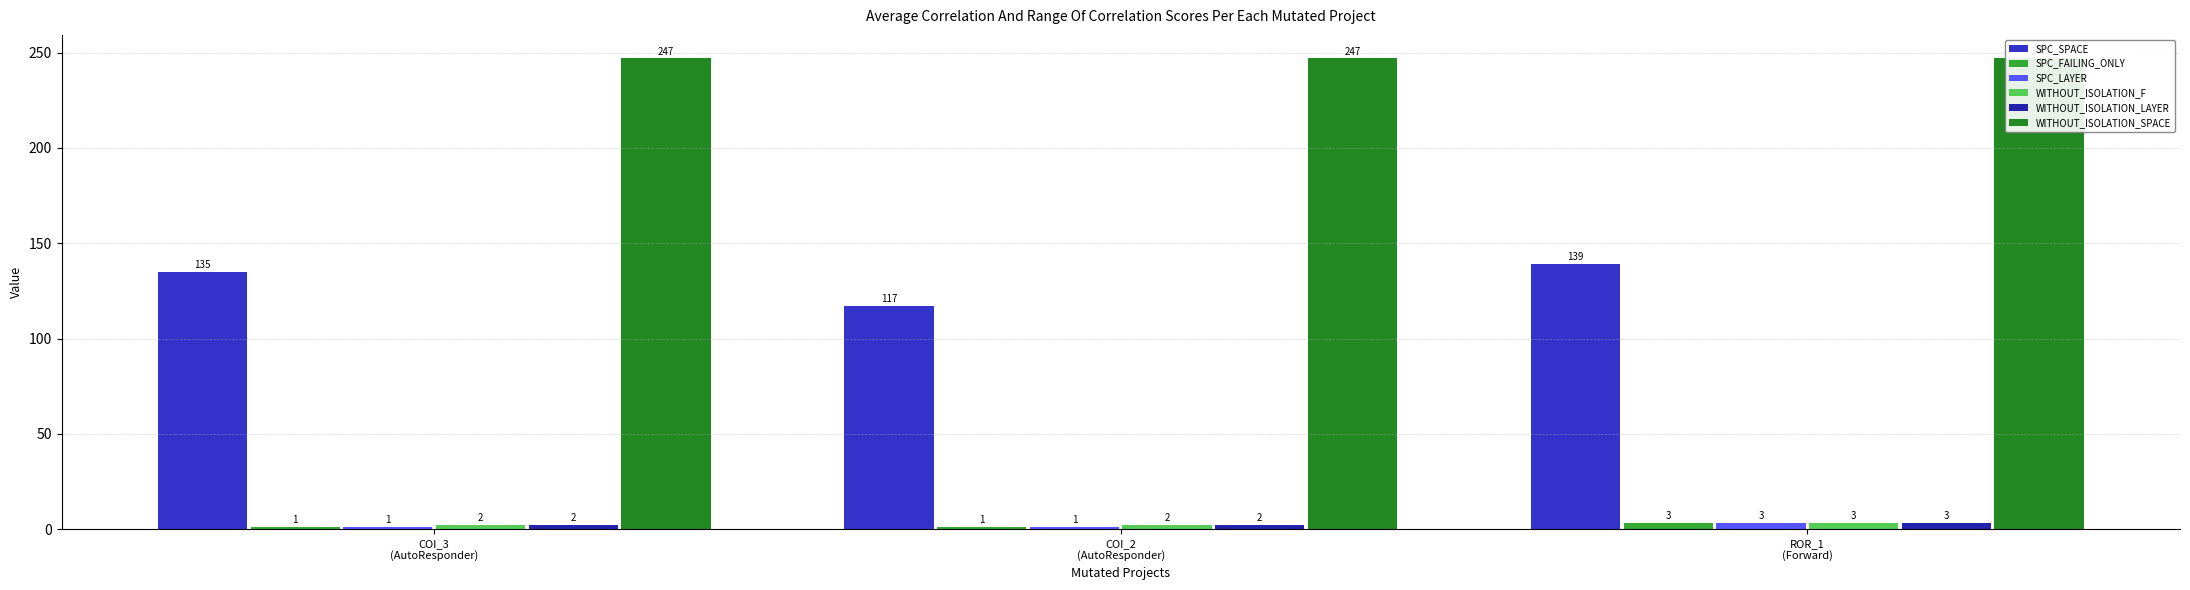

Which series has the widest spread of values?

SPC_SPACE